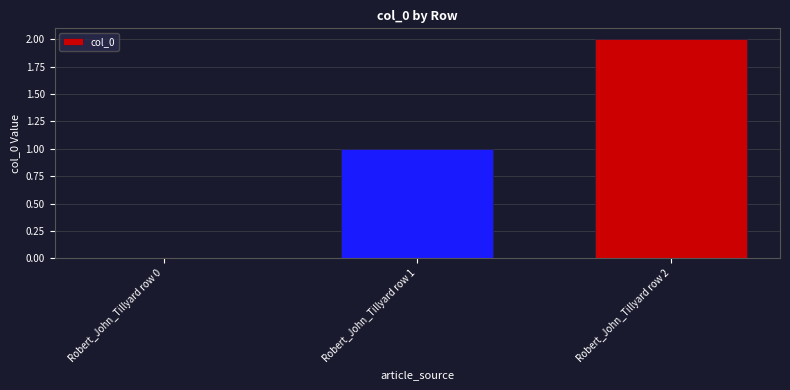

Count the number of categories in the chart.

3